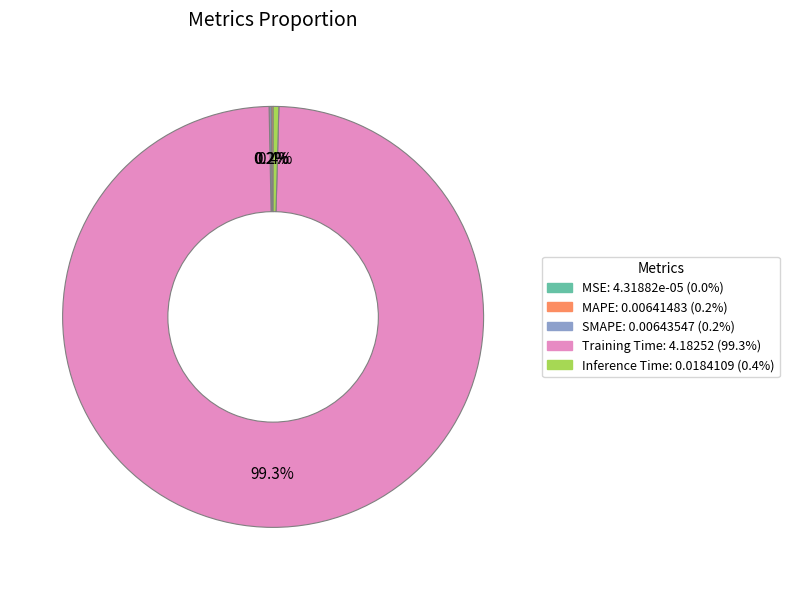

Which category has the biggest portion of the pie?

Training Time